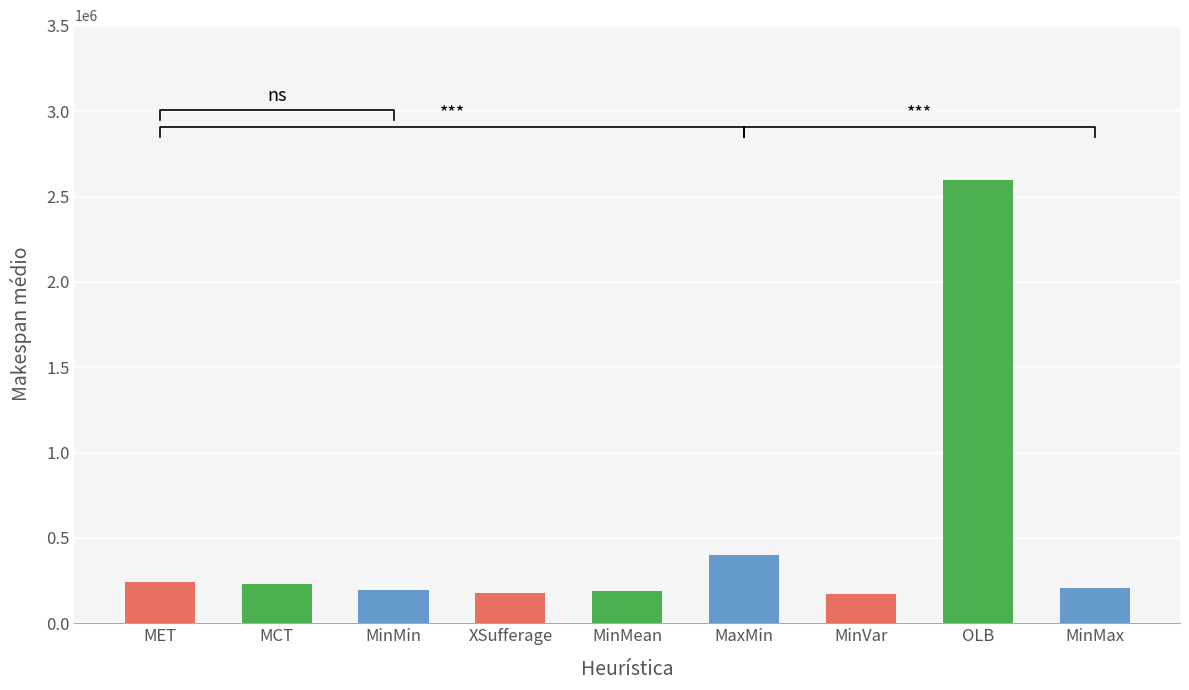

What is the ratio of the value at MCT to the value at MinVar?

1.3